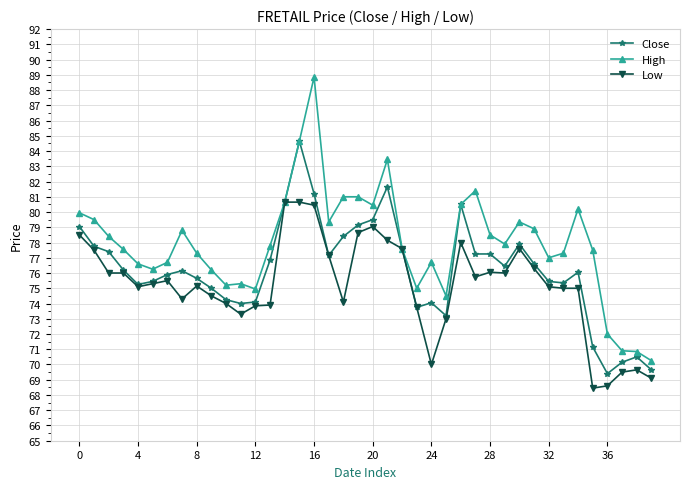

Which series has the largest range (max minus min)?

High